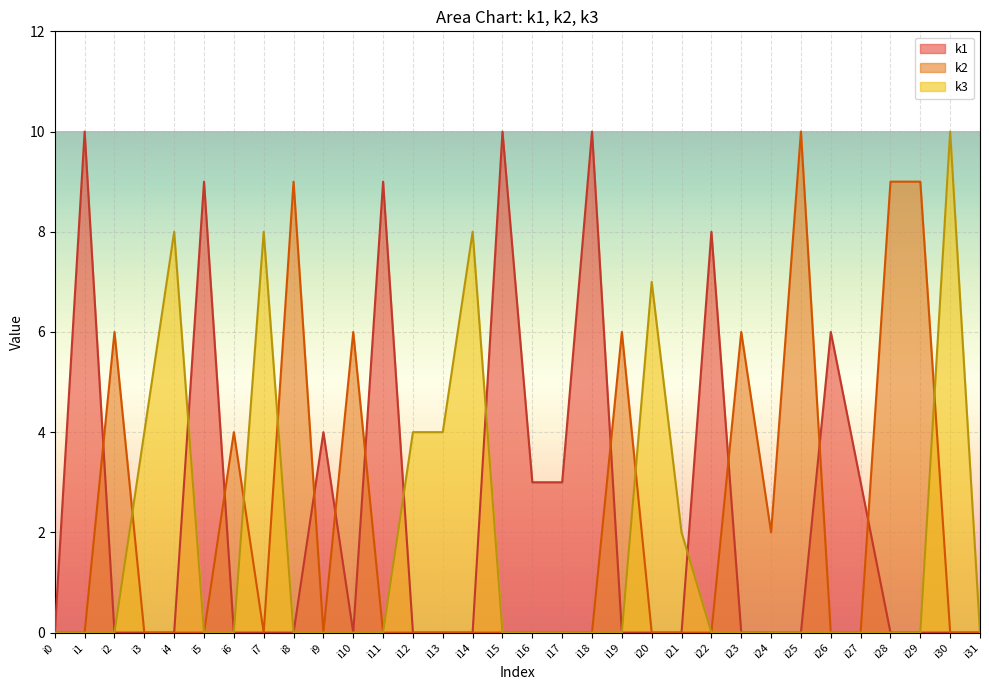

What value does the k2 series have at i28, to the nearest 5?

10